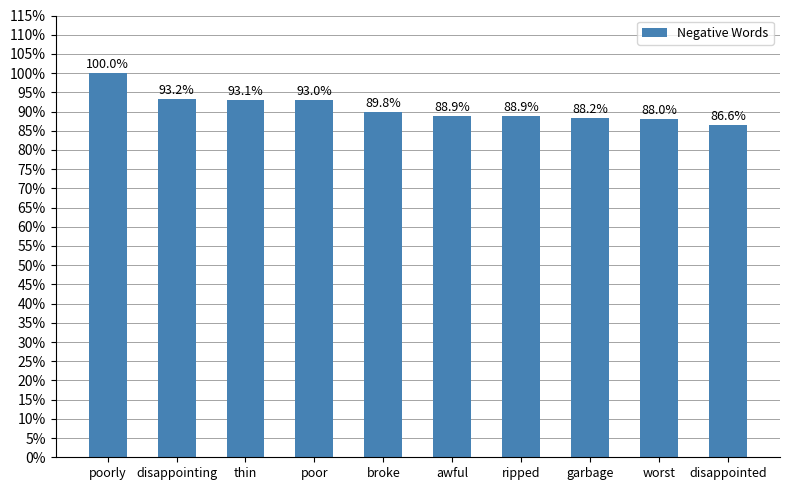

Which category has the lowest value across all series?

disappointed